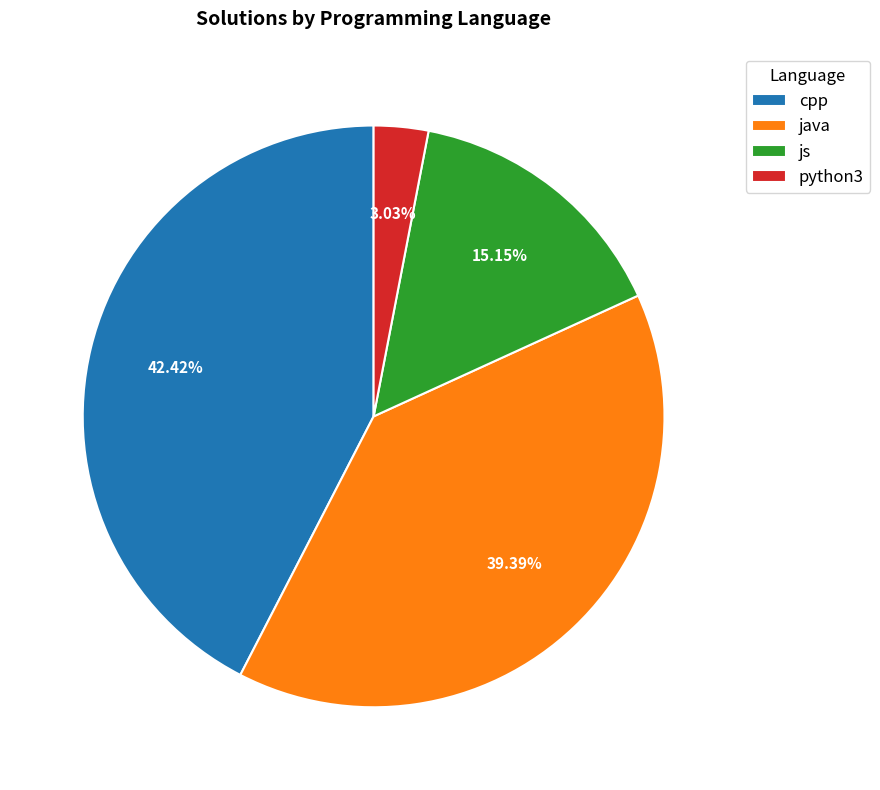

The cpp slice represents 48% of the pie. True or false?

False